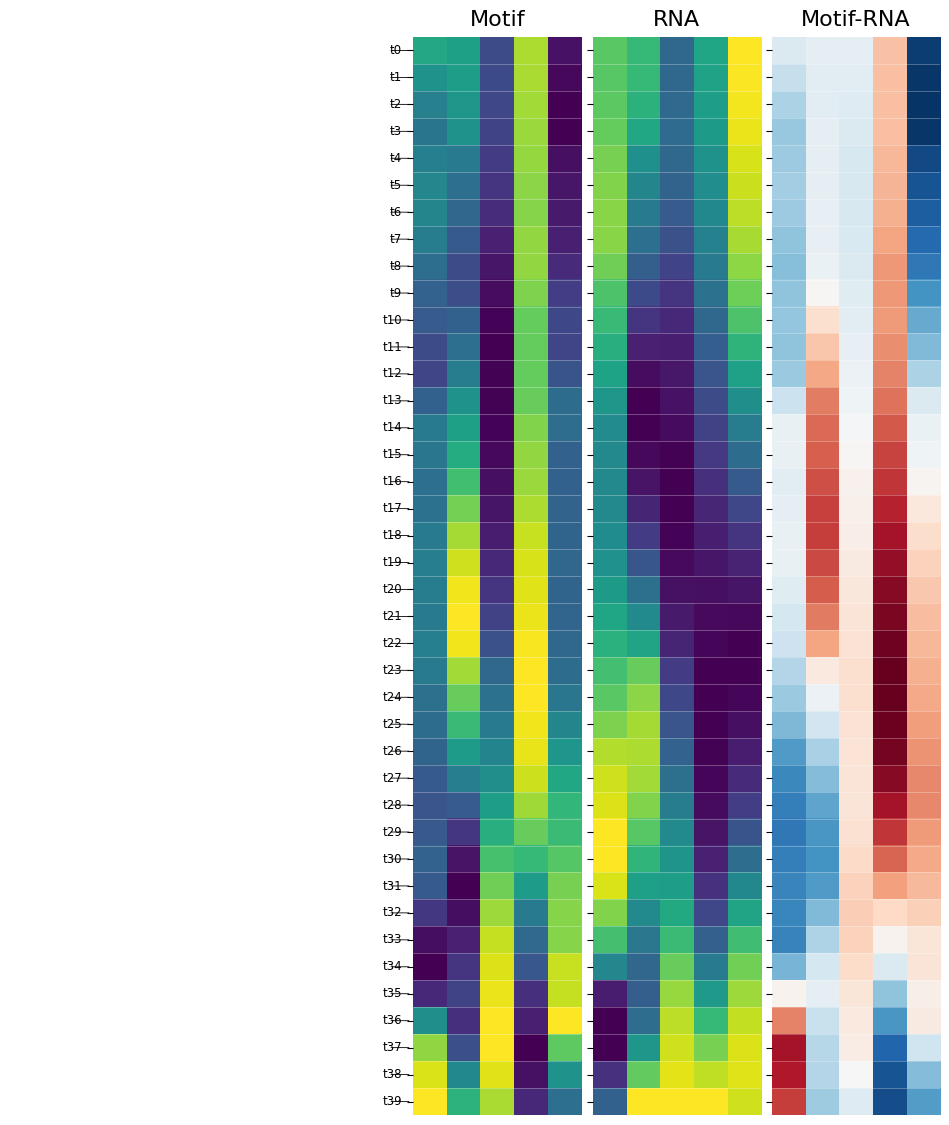

What is the maximum value shown in the chart?

1.0